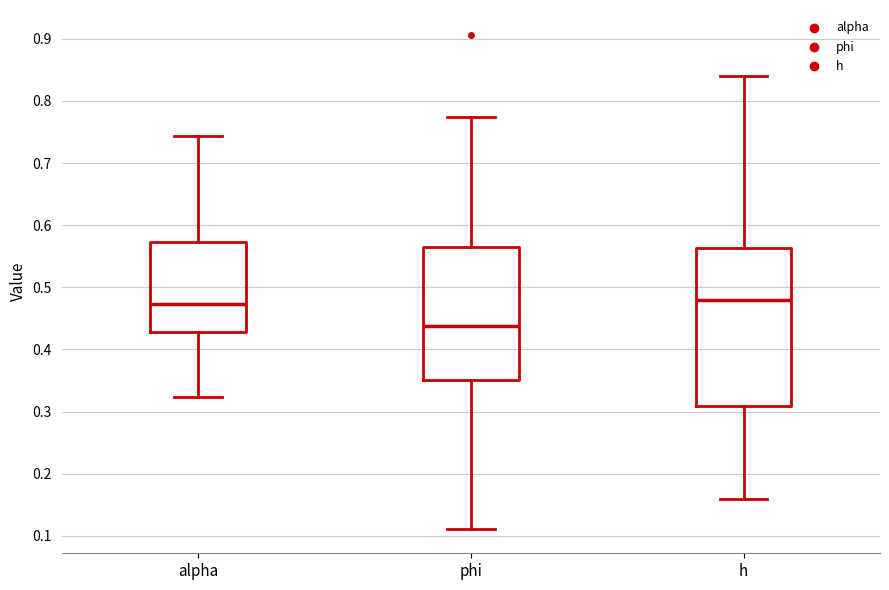

Reading left to right, transcribe this box plot: for each box, give where its median line is, the range the box spans, and where its two whiskers end, as read against the y-axis. The values are not printed on the chart, so give them approximately, as read against the axis.

alpha: median 0.47, box 0.43 to 0.57, whiskers 0.32 to 0.74
phi: median 0.44, box 0.35 to 0.57, whiskers 0.11 to 0.77
h: median 0.48, box 0.31 to 0.56, whiskers 0.16 to 0.84